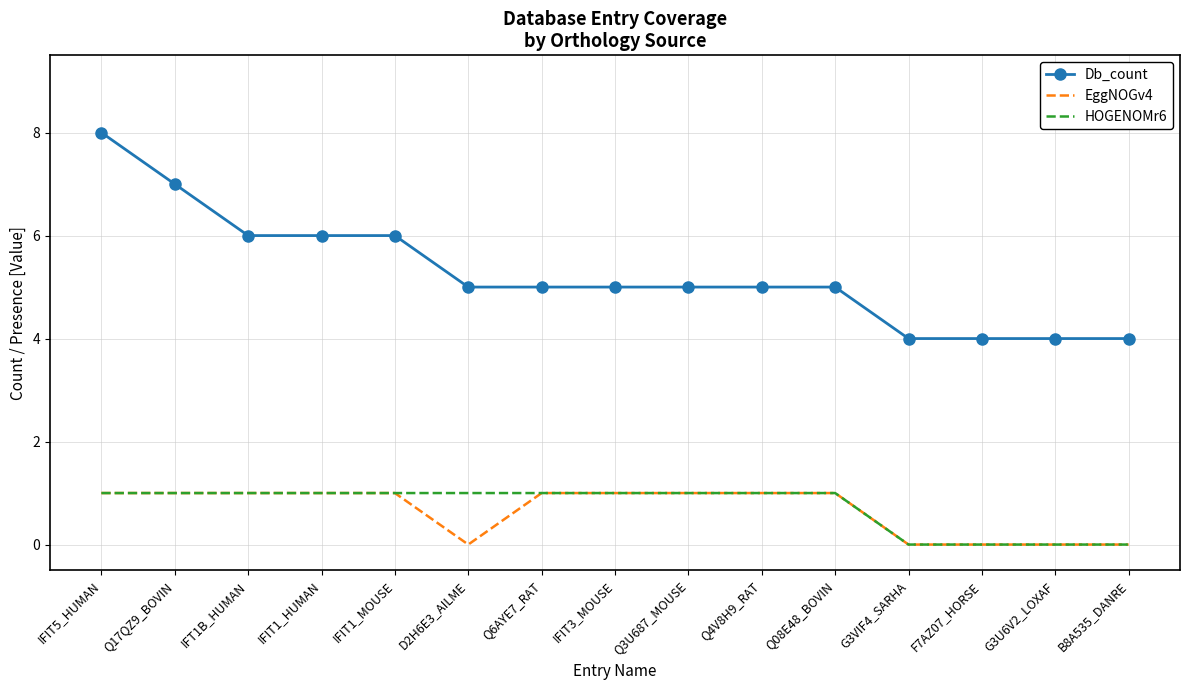

At which category does the chart reach its peak across all series?

IFIT5_HUMAN